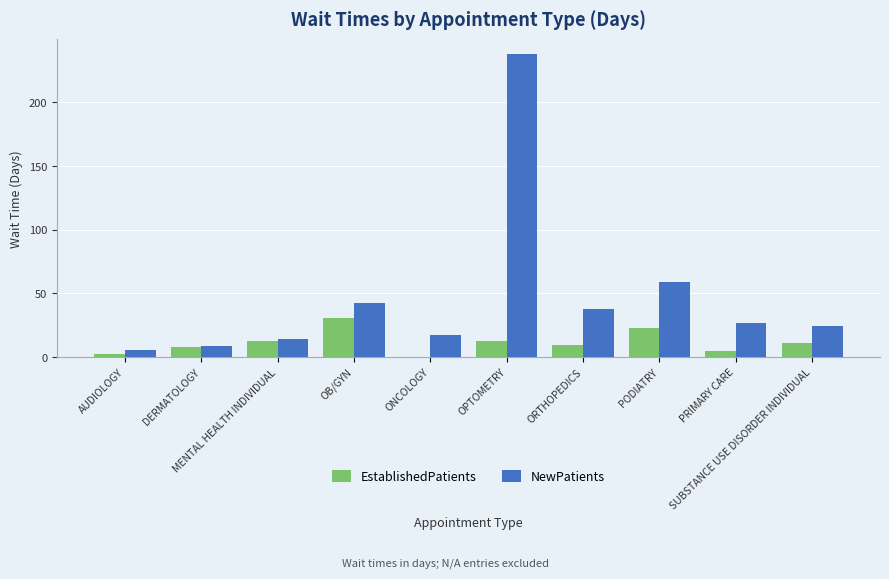

At which label does NewPatients reach its peak?

OPTOMETRY